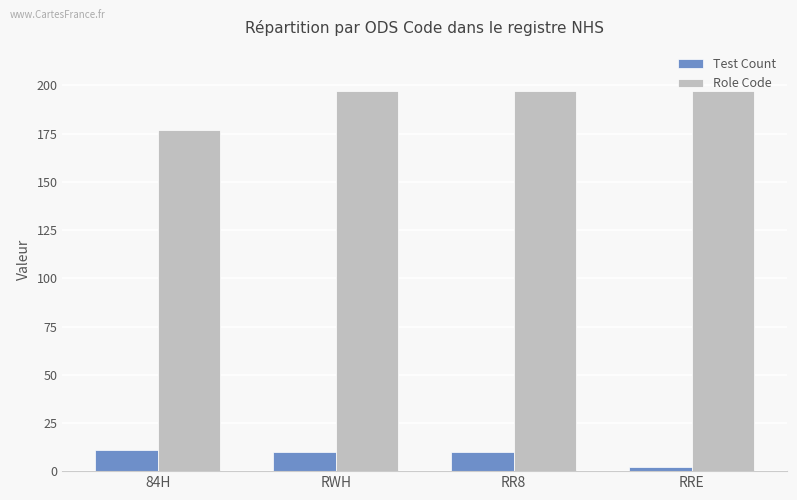

What is the highest value of the Role Code series?

197